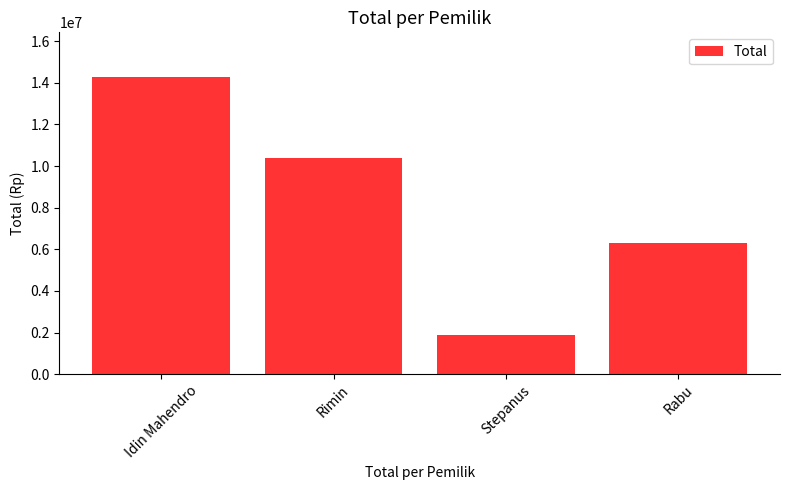

How many distinct data groups are displayed?

1